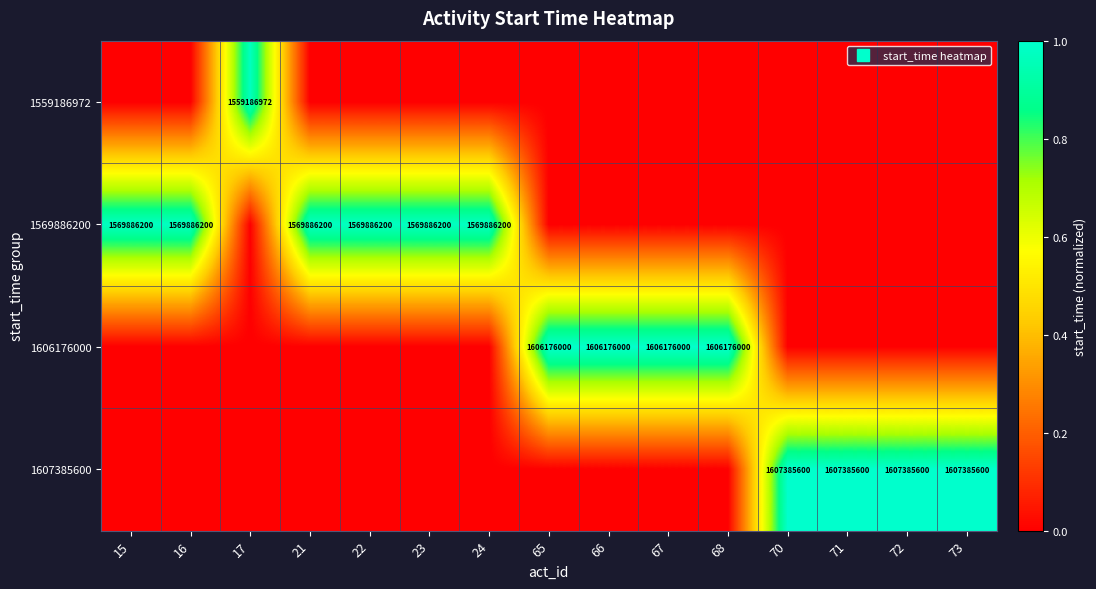

Reading right to left, transcribe all the data shown in this chart.

row_0: 73=0.0	72=0.0	71=0.0	70=0.0	68=0.0	67=0.0	66=0.0	65=0.0	24=0.0	23=0.0	22=0.0	21=0.0	17=1.0	16=0.0	15=0.0
row_1: 73=0.0	72=0.0	71=0.0	70=0.0	68=0.0	67=0.0	66=0.0	65=0.0	24=1.0	23=1.0	22=1.0	21=1.0	17=0.0	16=1.0	15=1.0
row_2: 73=0.0	72=0.0	71=0.0	70=0.0	68=1.0	67=1.0	66=1.0	65=1.0	24=0.0	23=0.0	22=0.0	21=0.0	17=0.0	16=0.0	15=0.0
row_3: 73=1.0	72=1.0	71=1.0	70=1.0	68=0.0	67=0.0	66=0.0	65=0.0	24=0.0	23=0.0	22=0.0	21=0.0	17=0.0	16=0.0	15=0.0